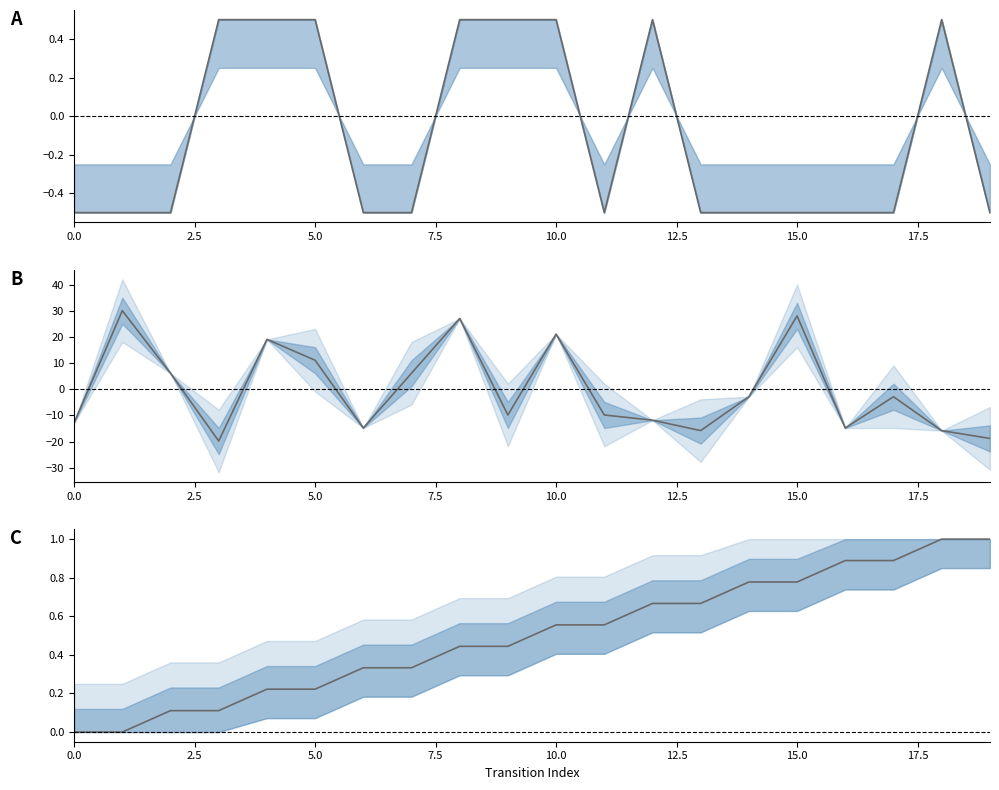

Where is destination_state nearest to the value 5?

5.0